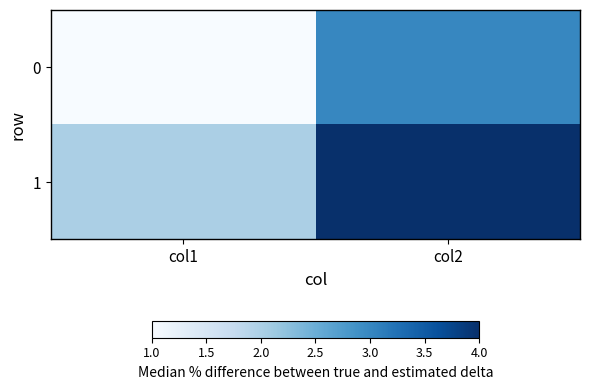

Rank the series by their average value, from highest to lowest.

1, 0